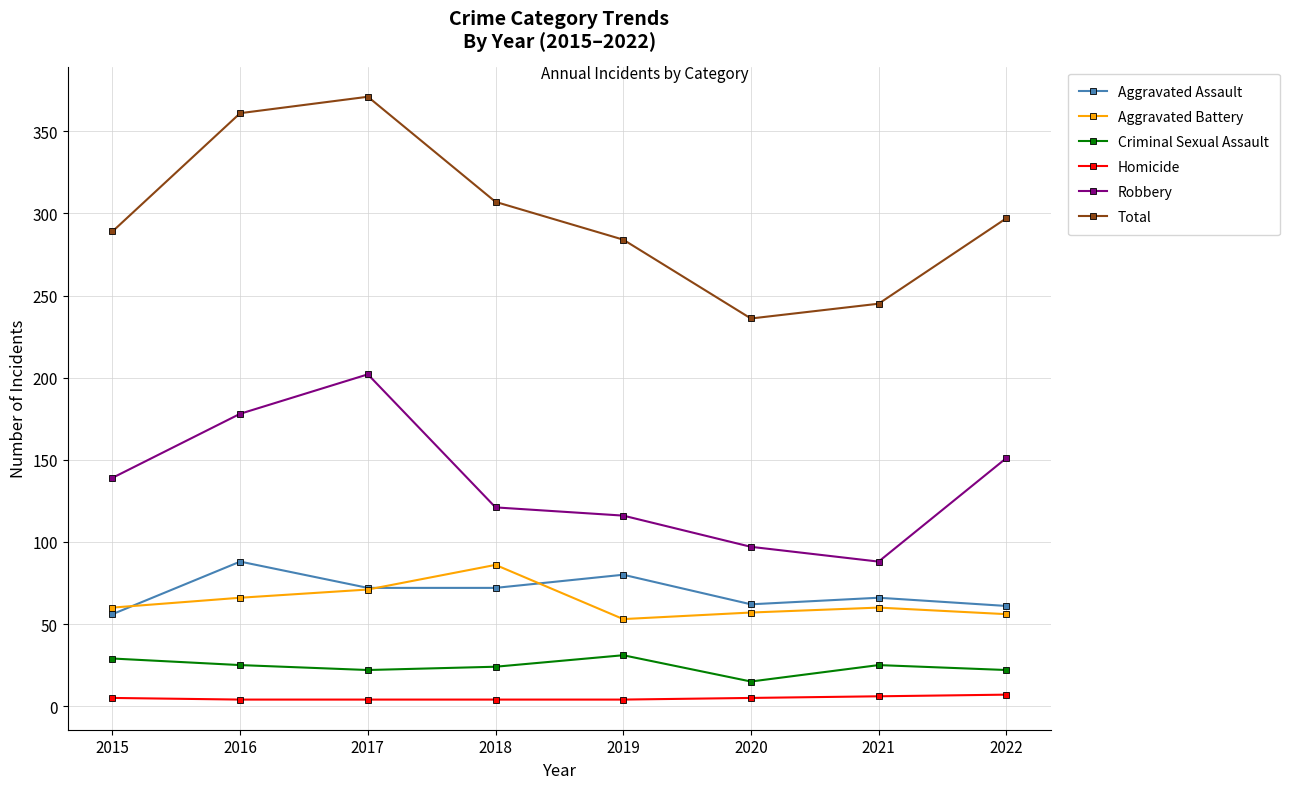

Is it true that Aggravated Assault equals 56 at 2015?

True